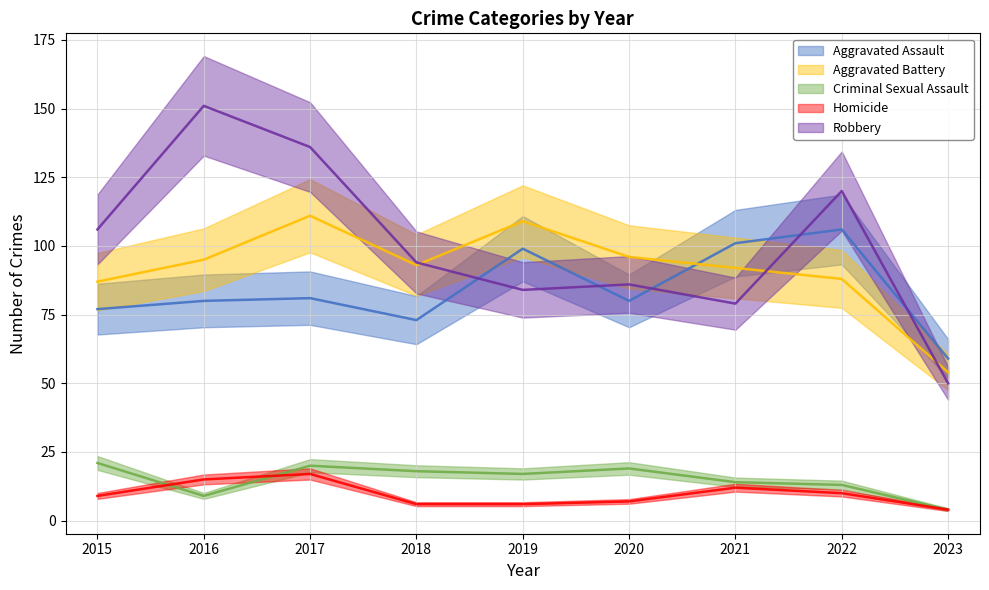

Does the chart have visible grid lines?

Yes